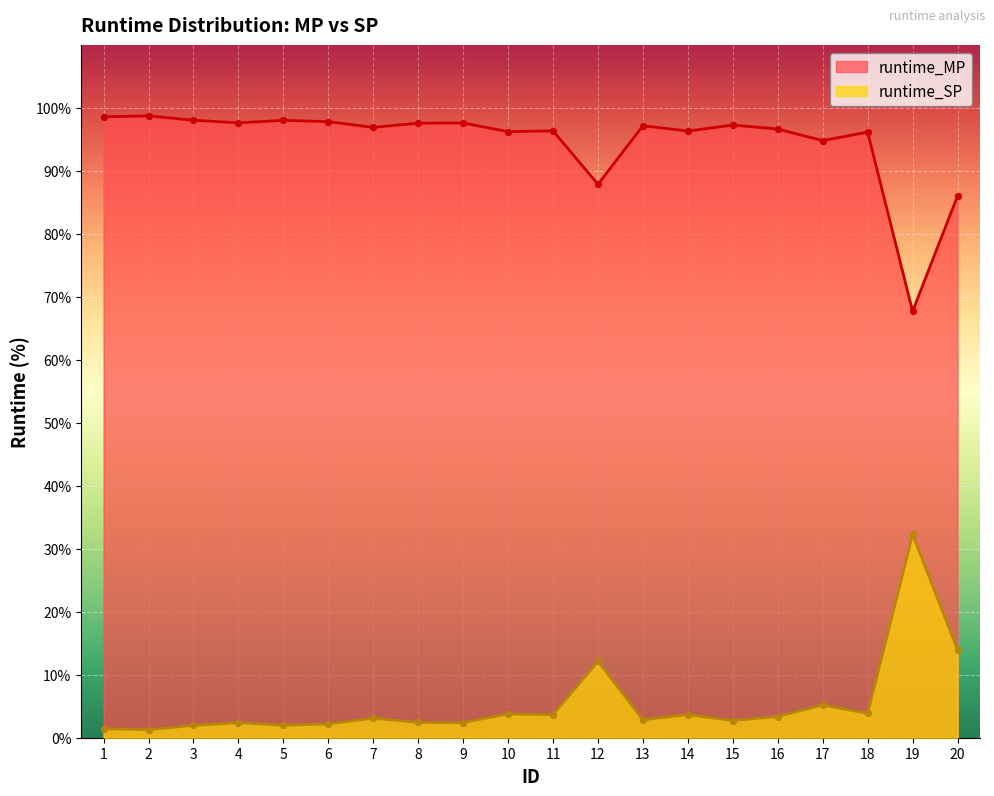

What is the total value across all series at 11?

100.0